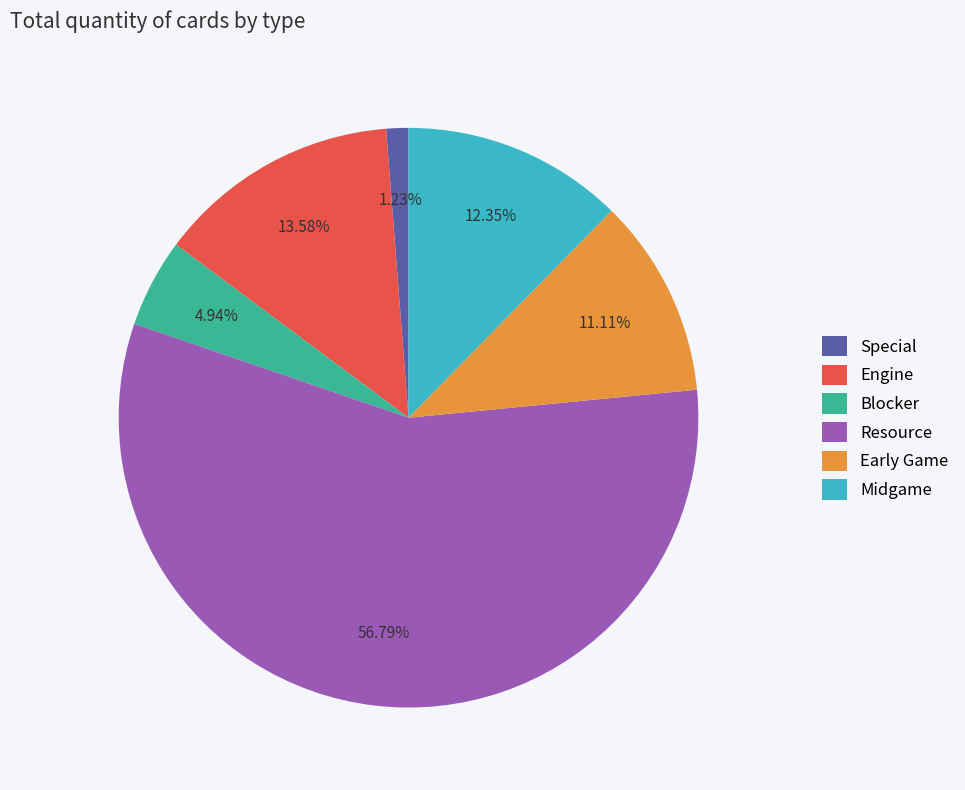

To the nearest percent, what is the difference between the Engine and Resource slice percentages?

43%